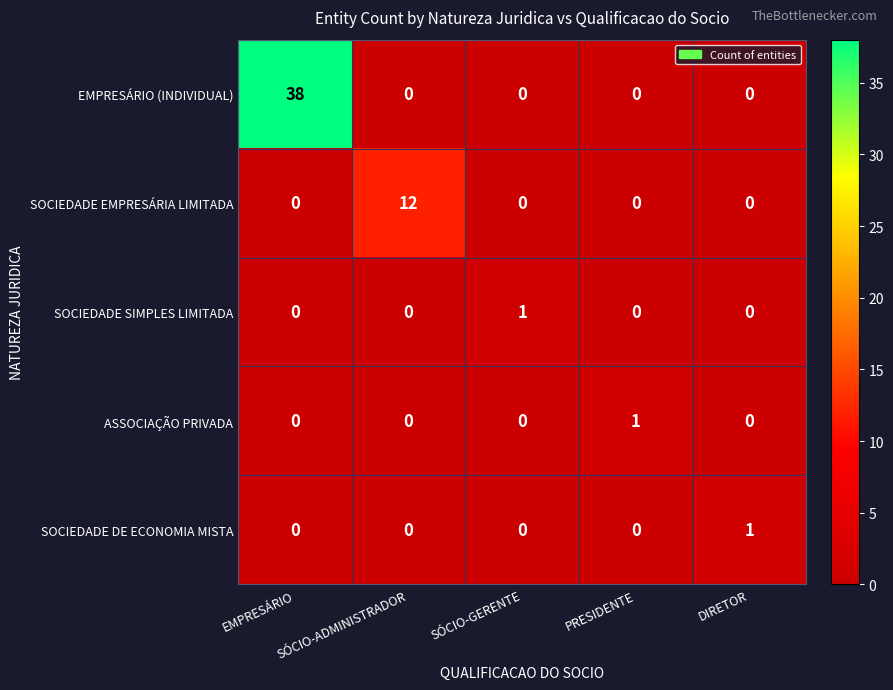

At how many categories does at least one series exceed 0?

5